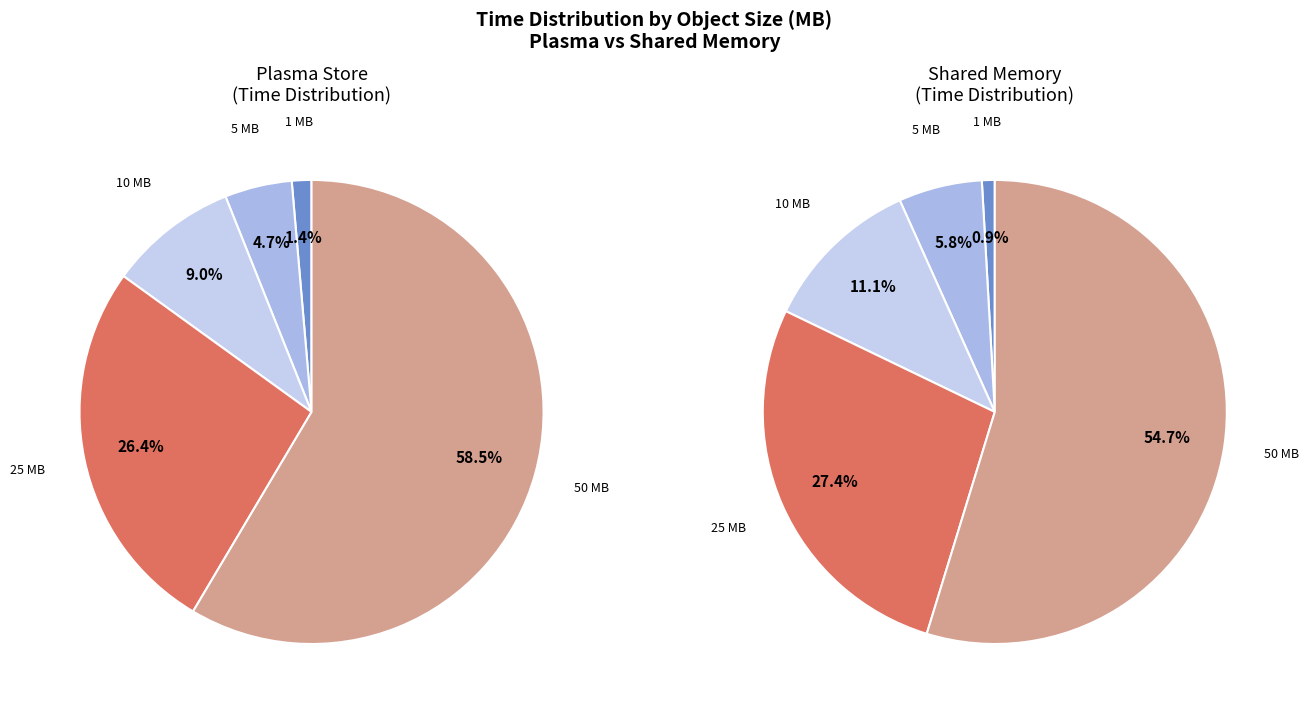

Which category has the biggest portion of the pie?

50